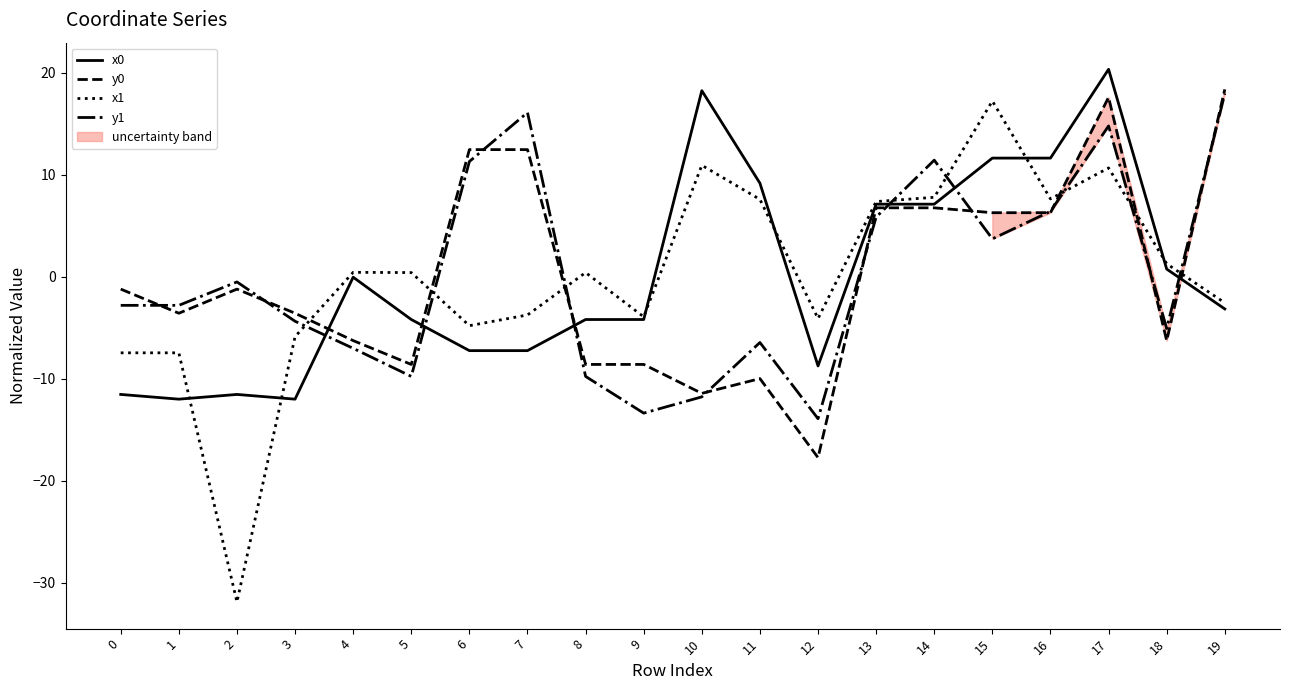

Count the number of data series in this chart.

4